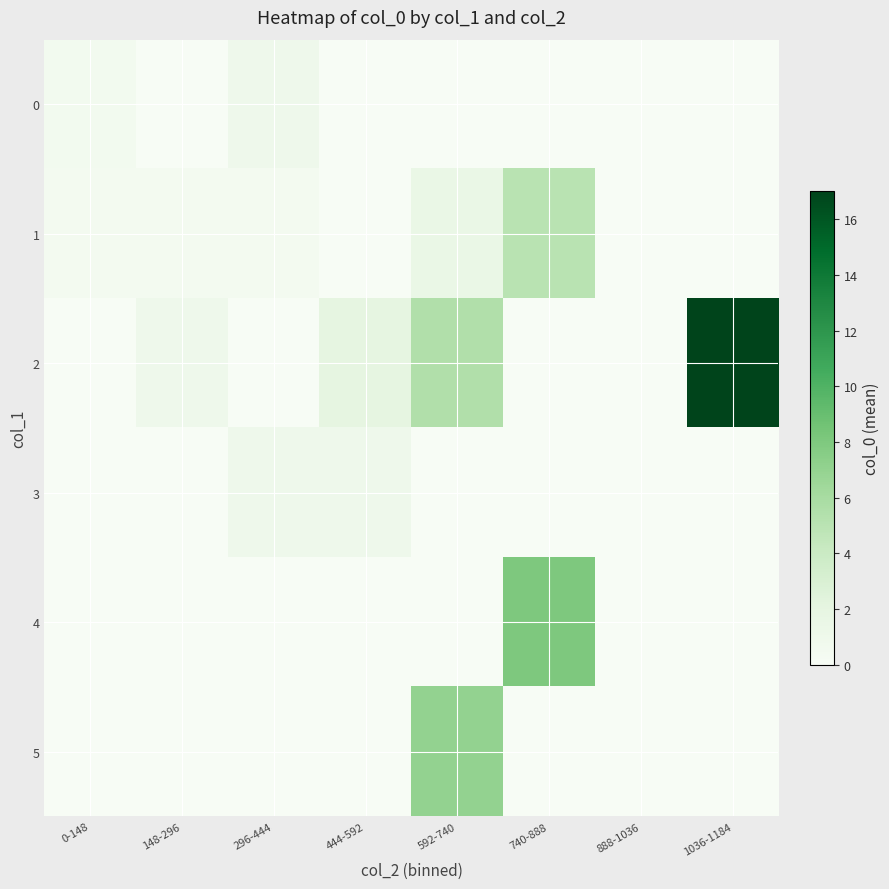

Reading left to right, list all the values displayed in this chart.

0: 0-148=0.5	148-296=0.0	296-444=1.0	444-592=0.0	592-740=0.0	740-888=0.0	888-1036=0.0	1036-1184=0.0
1: 0-148=0.5	148-296=0.5	296-444=0.5	444-592=0.0	592-740=1.5	740-888=5.0	888-1036=0.0	1036-1184=0.0
2: 0-148=0.0	148-296=1.0	296-444=0.0	444-592=2.0	592-740=5.5	740-888=0.0	888-1036=0.0	1036-1184=17.0
3: 0-148=0.0	148-296=0.0	296-444=1.0	444-592=1.0	592-740=0.0	740-888=0.0	888-1036=0.0	1036-1184=0.0
4: 0-148=0.0	148-296=0.0	296-444=0.0	444-592=0.0	592-740=0.0	740-888=8.0	888-1036=0.0	1036-1184=0.0
5: 0-148=0.0	148-296=0.0	296-444=0.0	444-592=0.0	592-740=7.0	740-888=0.0	888-1036=0.0	1036-1184=0.0